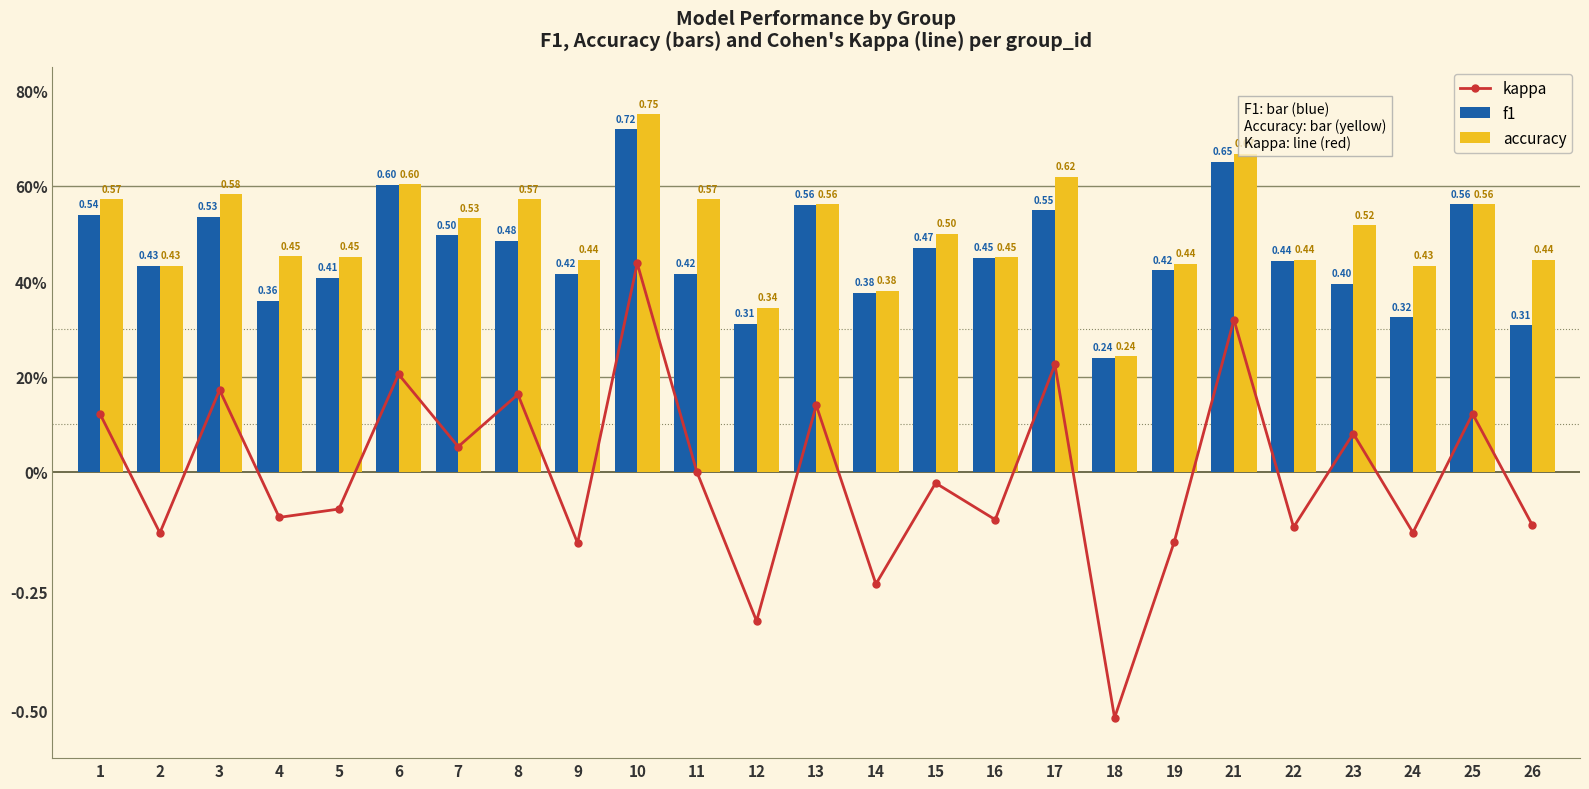

Reading left to right, list all the values displayed in this chart.

kappa: 0.1	-0.1	0.2	-0.1	-0.1	0.2	0.1	0.2	-0.1	0.4	0.0	-0.3	0.1	-0.2	-0.0	-0.1	0.2	-0.5	-0.1	0.3	-0.1	0.1	-0.1	0.1	-0.1
f1: 0.5	0.4	0.5	0.4	0.4	0.6	0.5	0.5	0.4	0.7	0.4	0.3	0.6	0.4	0.5	0.4	0.5	0.2	0.4	0.7	0.4	0.4	0.3	0.6	0.3
accuracy: 0.6	0.4	0.6	0.5	0.5	0.6	0.5	0.6	0.4	0.8	0.6	0.3	0.6	0.4	0.5	0.5	0.6	0.2	0.4	0.7	0.4	0.5	0.4	0.6	0.4